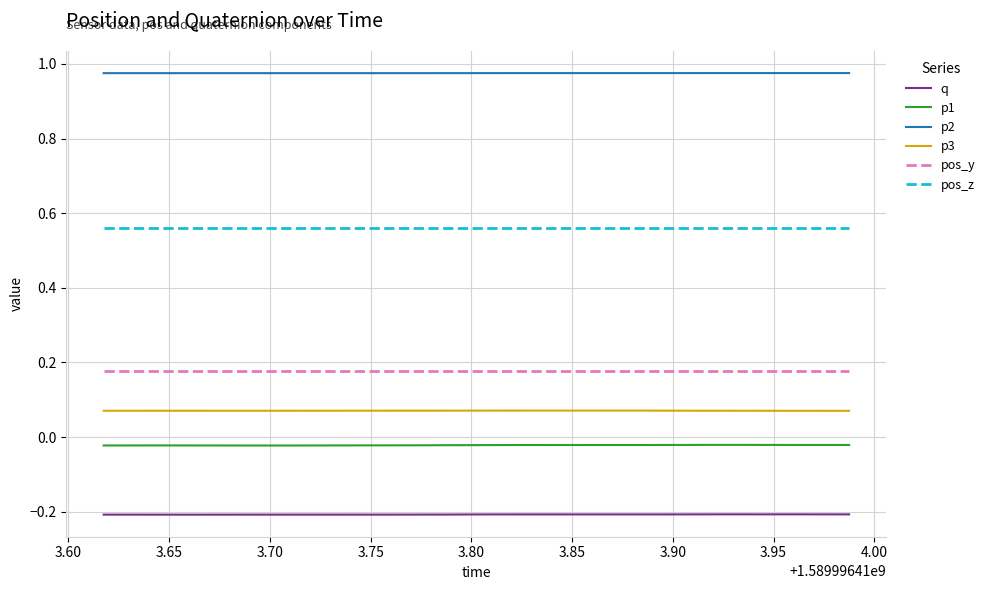

True or false: p1 and q cross at least once.

False